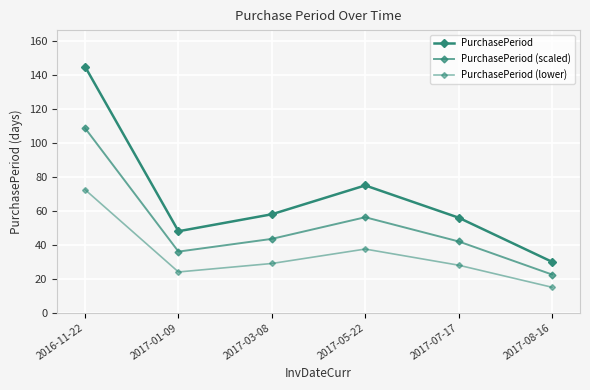

How many data points does each series have?

6